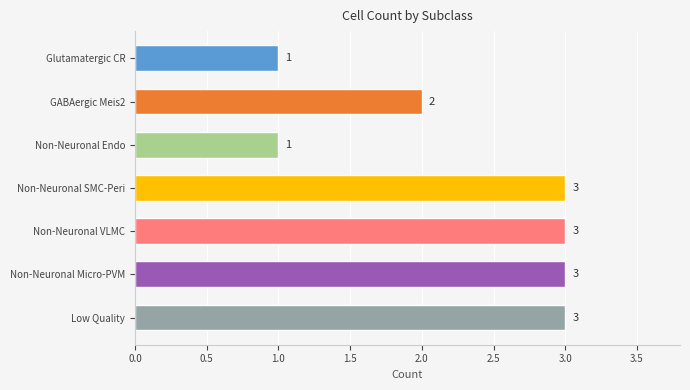

What is the sum of the values at Low Quality and Non-Neuronal VLMC?

6